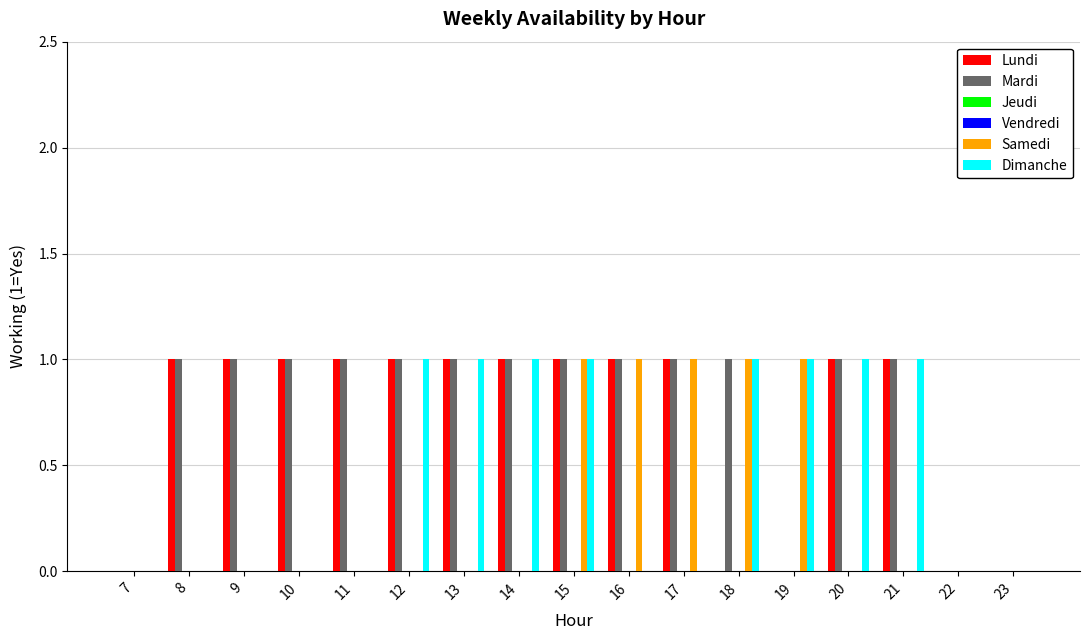

At how many categories does at least one series exceed 0?

14